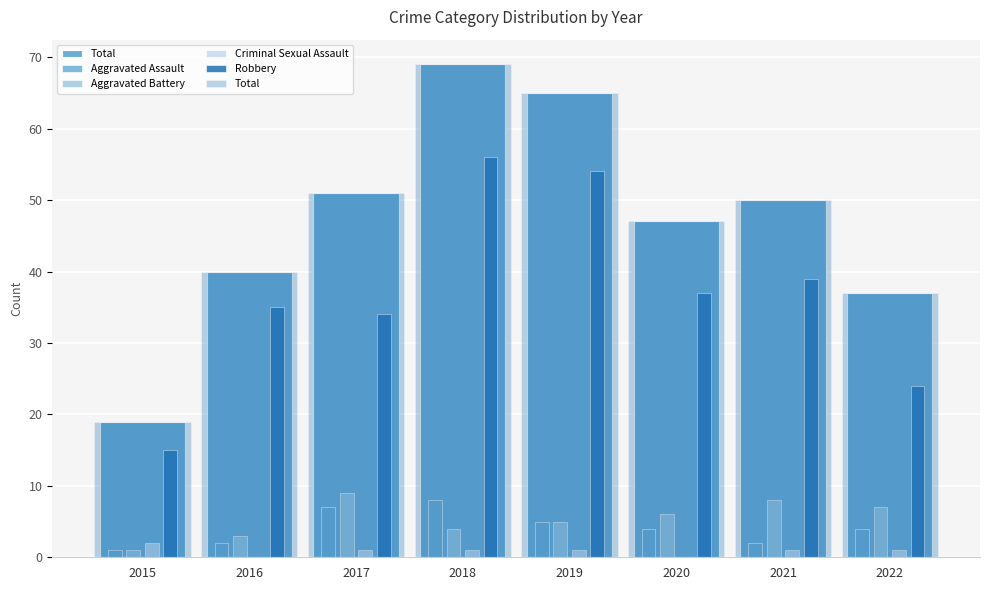

What is the value of the Total bar at the 3rd from the left?

51